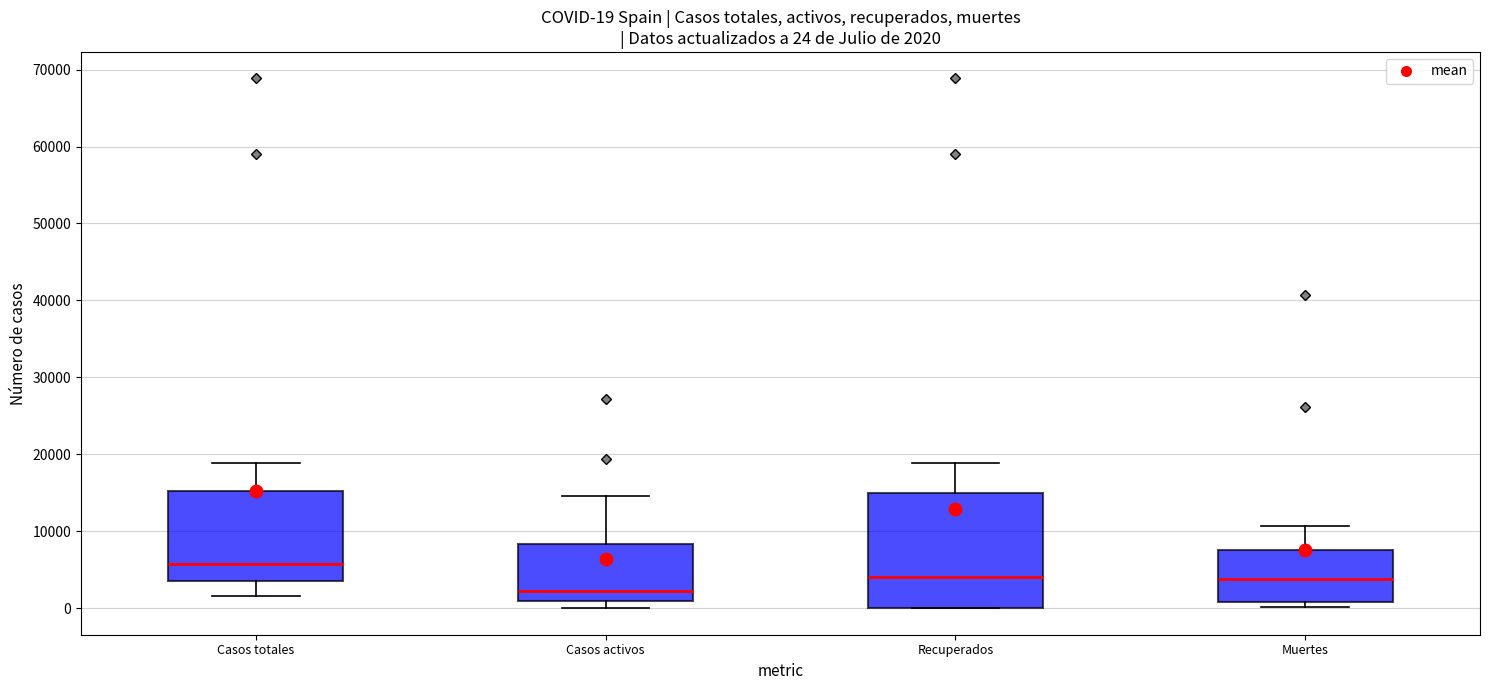

Which box has the lowest median line?

Casos activos